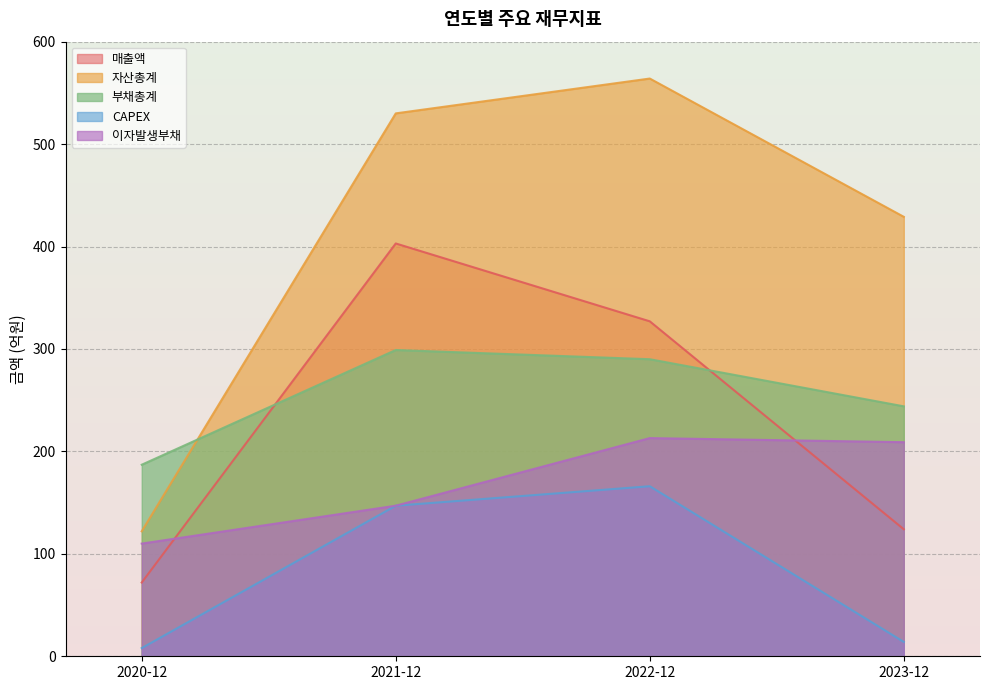

How many values in the 자산총계 series are below 530?

2